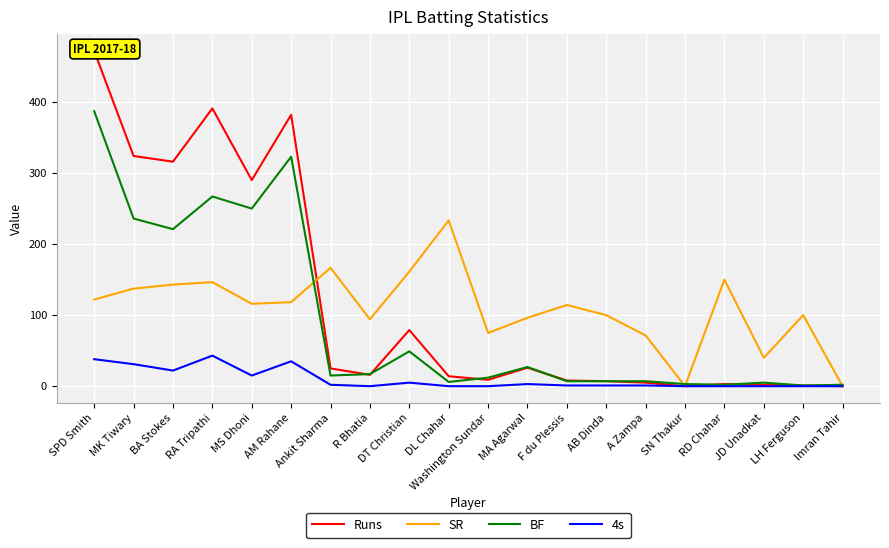

What is the difference between the Runs values at SN Thakur and BA Stokes?

316.0